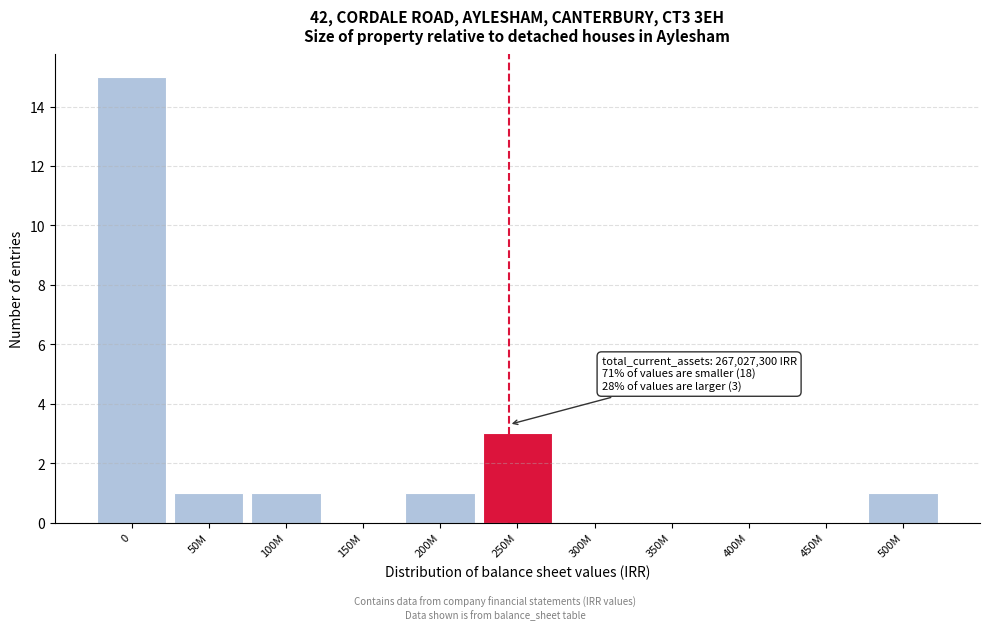

Reading left to right, extract all data points from this chart.

0=15	50M=1	100M=1	150M=0	200M=1	250M=3	300M=0	350M=0	400M=0	450M=0	500M=1